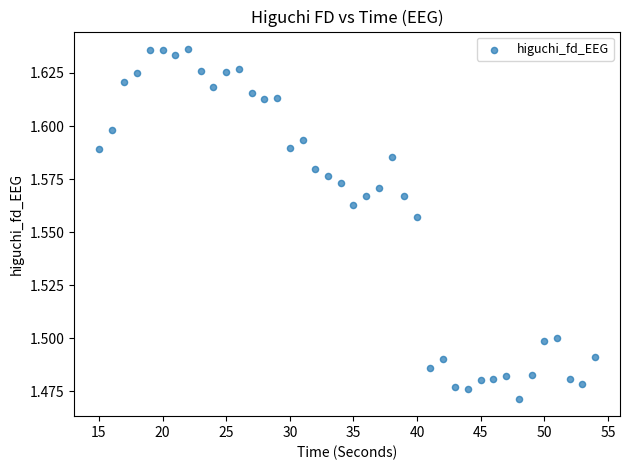

How many points are shown in the scatter plot?

40